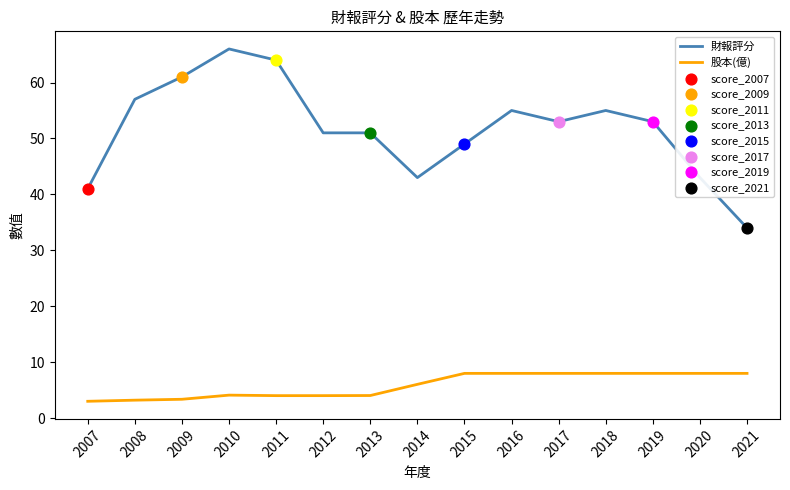

What is the total value across all series at 2021?

42.0